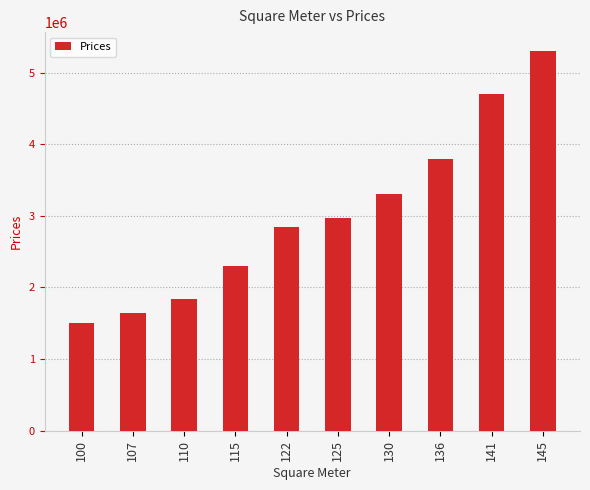

What is the value of the 1st bar from the left?

1500000